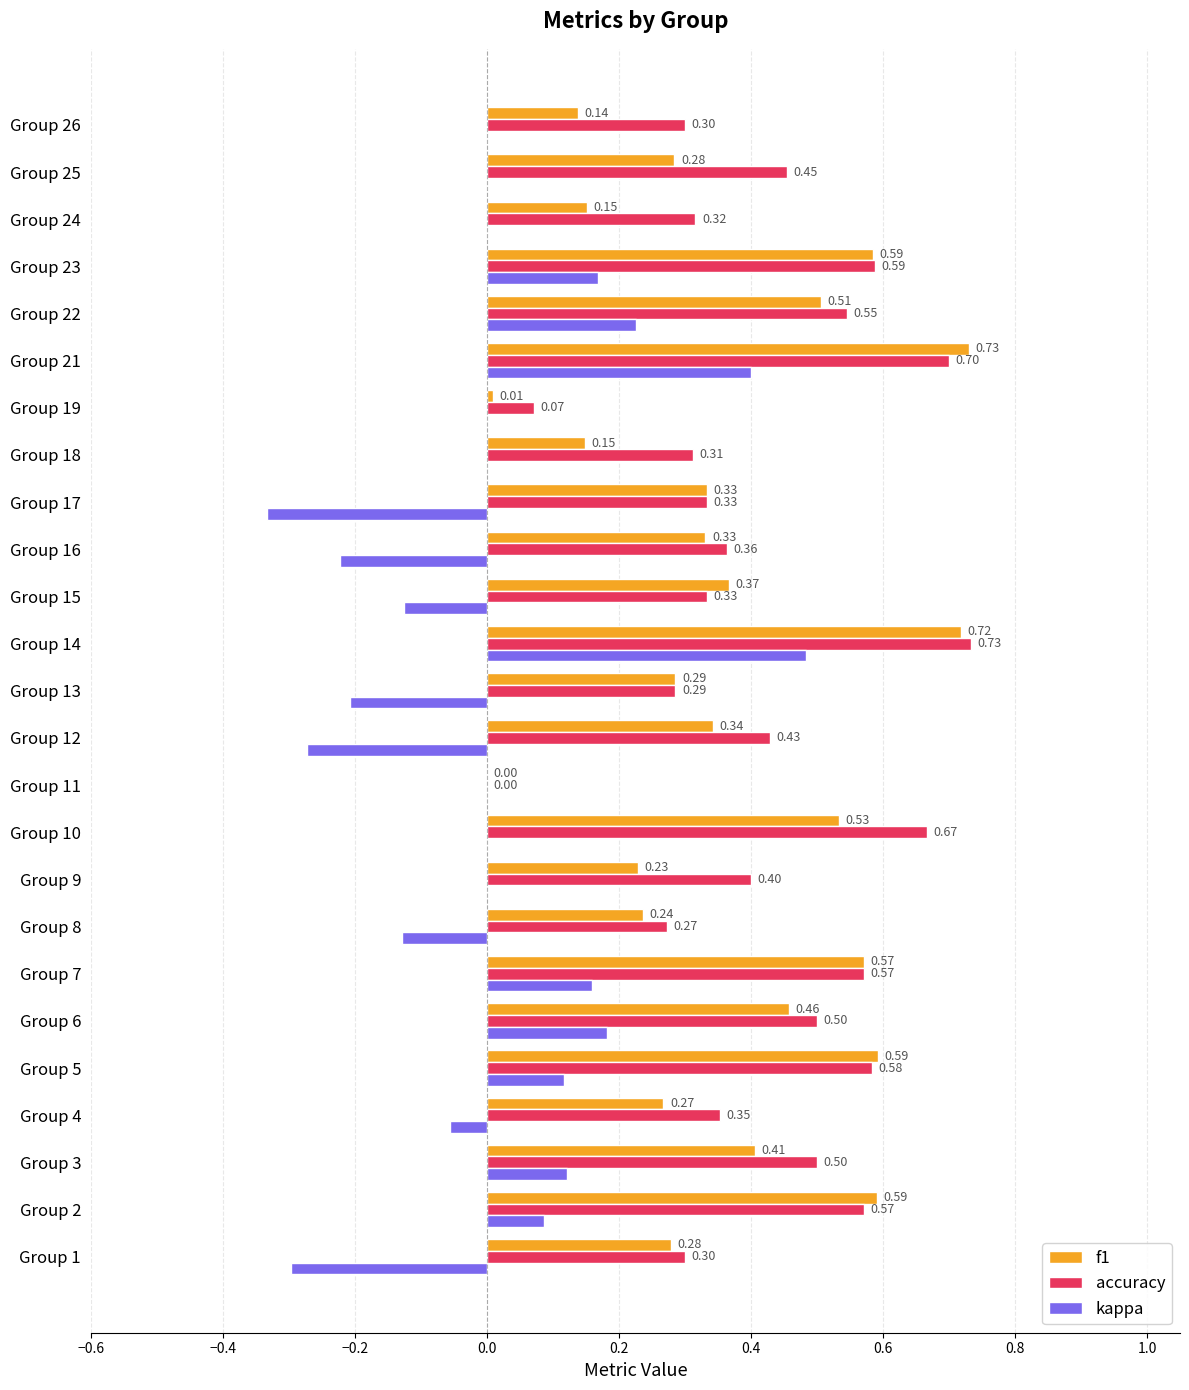

Which series has the largest total across all categories?

accuracy